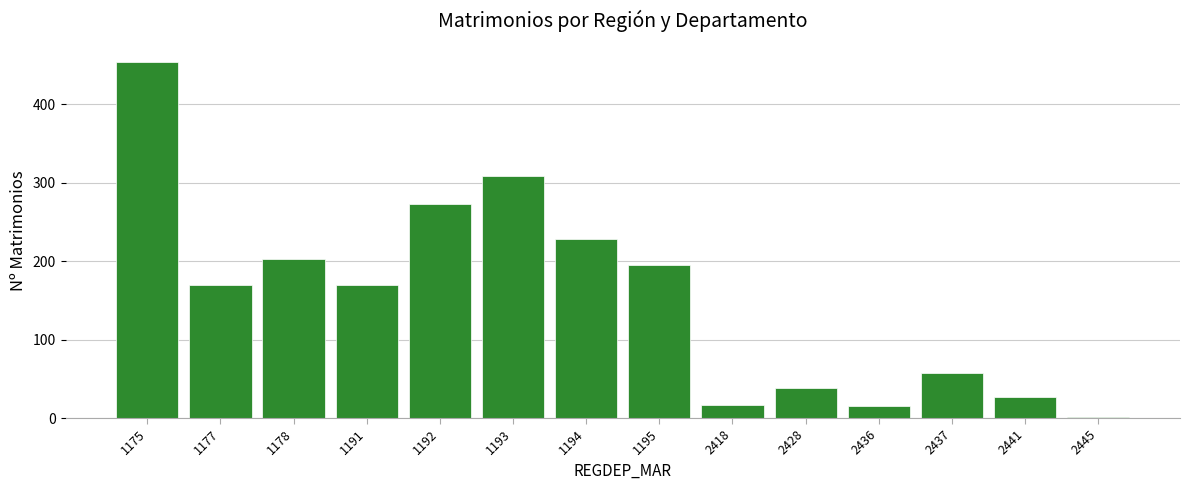

What is the maximum value shown in the chart?

454